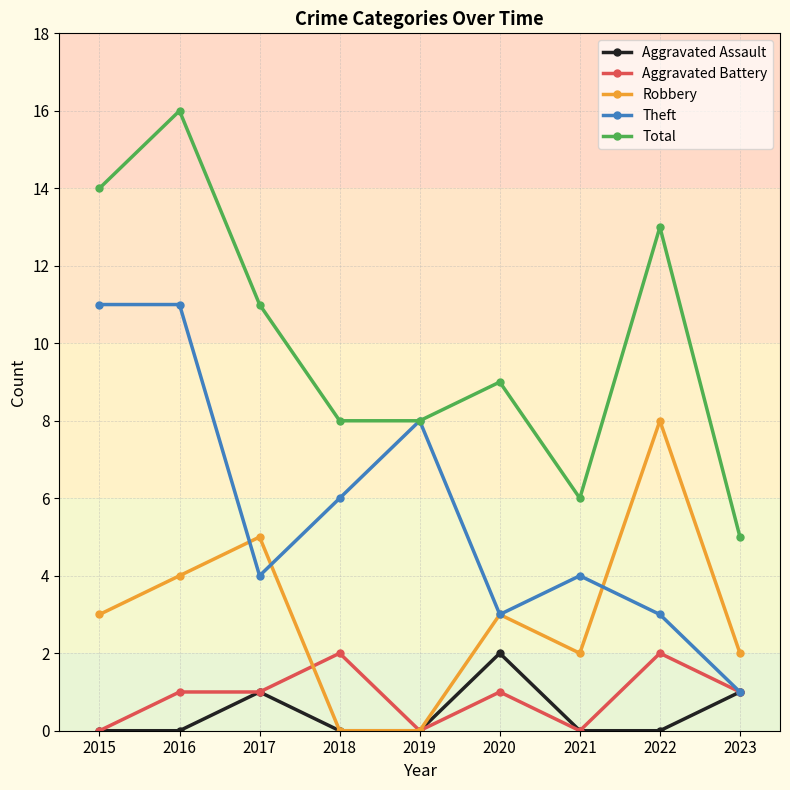

True or false: Total and Aggravated Assault cross at least once.

False